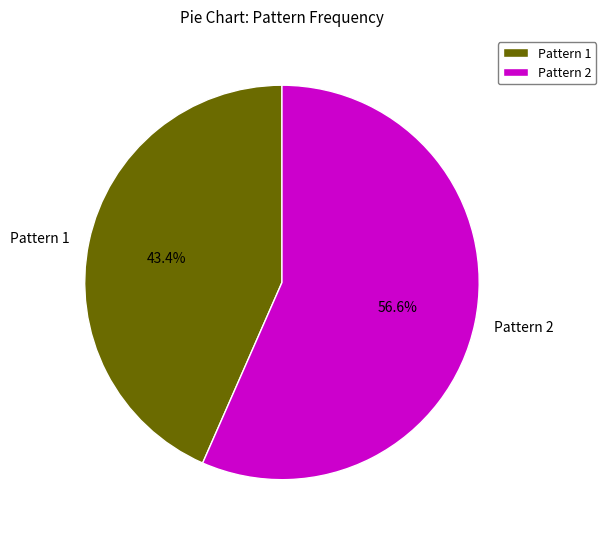

Approximately how many times larger is the value at Pattern 1 compared to Pattern 2?

0.8